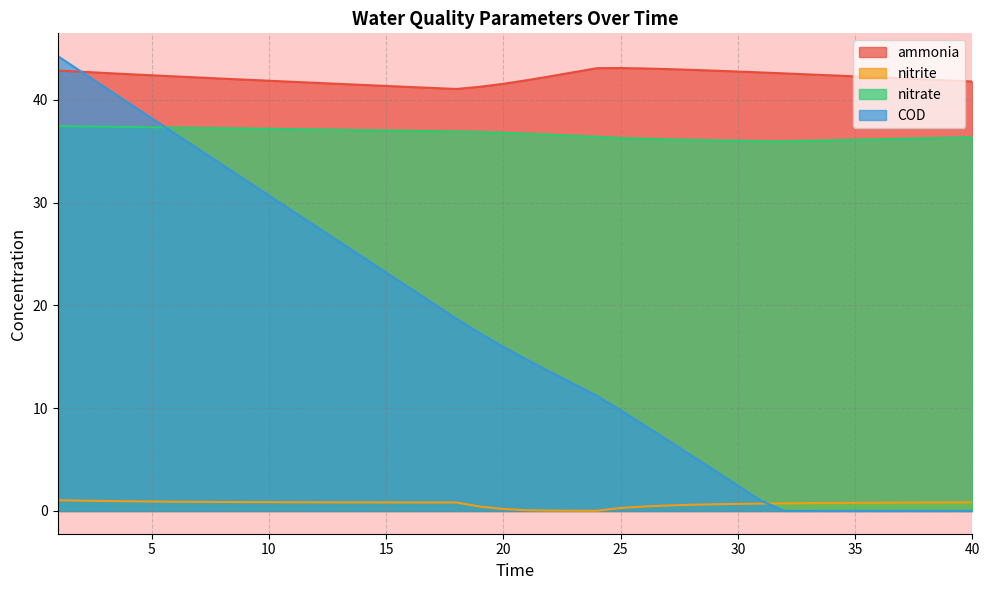

At 11, list the series in order from smallest to largest.

nitrite, COD, nitrate, ammonia